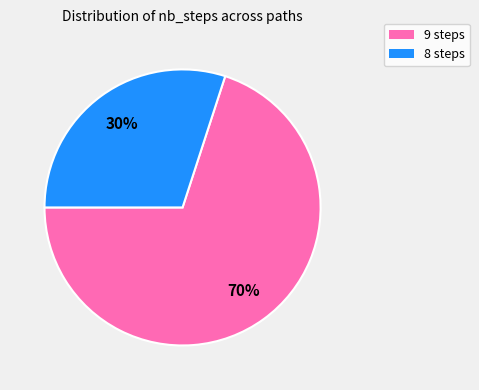

Approximately how many times larger is the value at 9 steps compared to 8 steps?

2.3